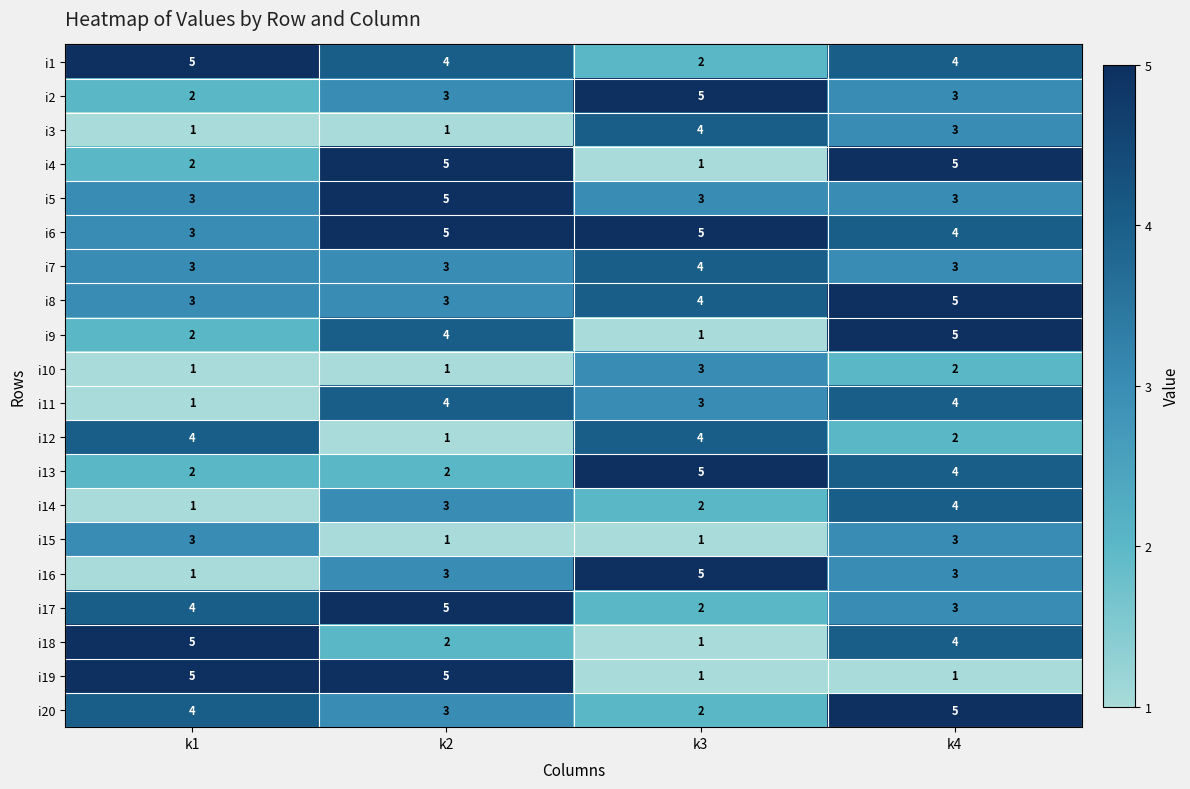

How many i20 values are between 3 and 5?

3